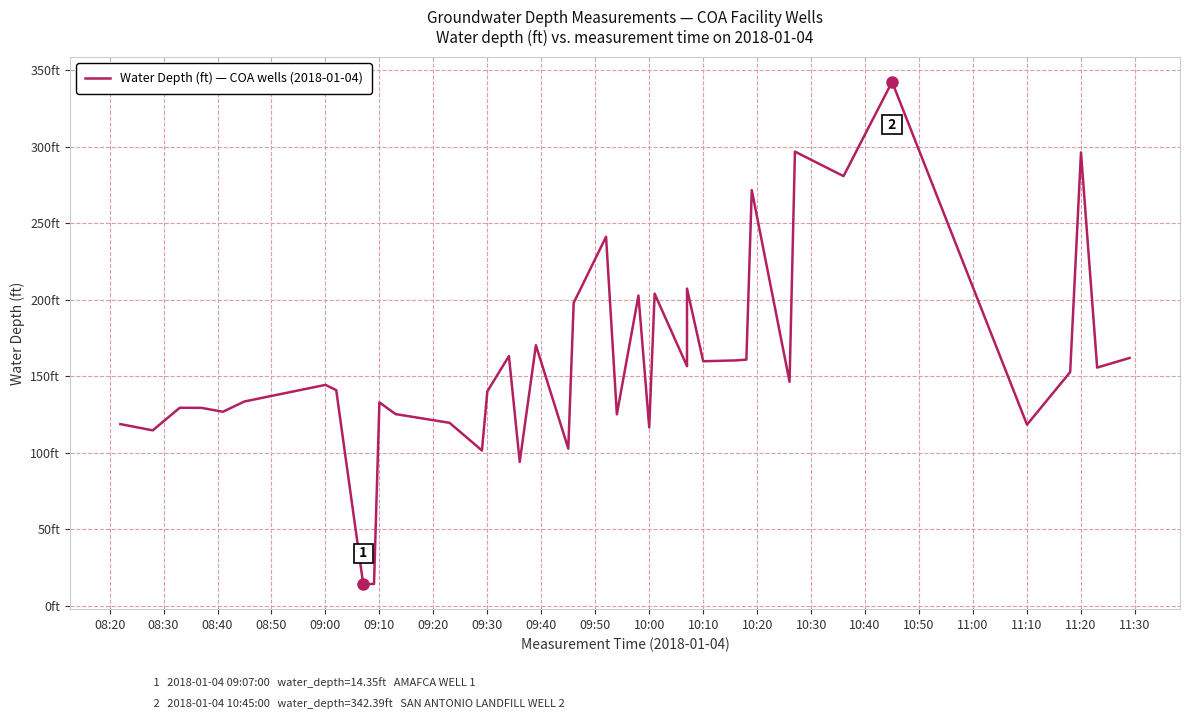

What is the minimum value shown in the chart?

14.3